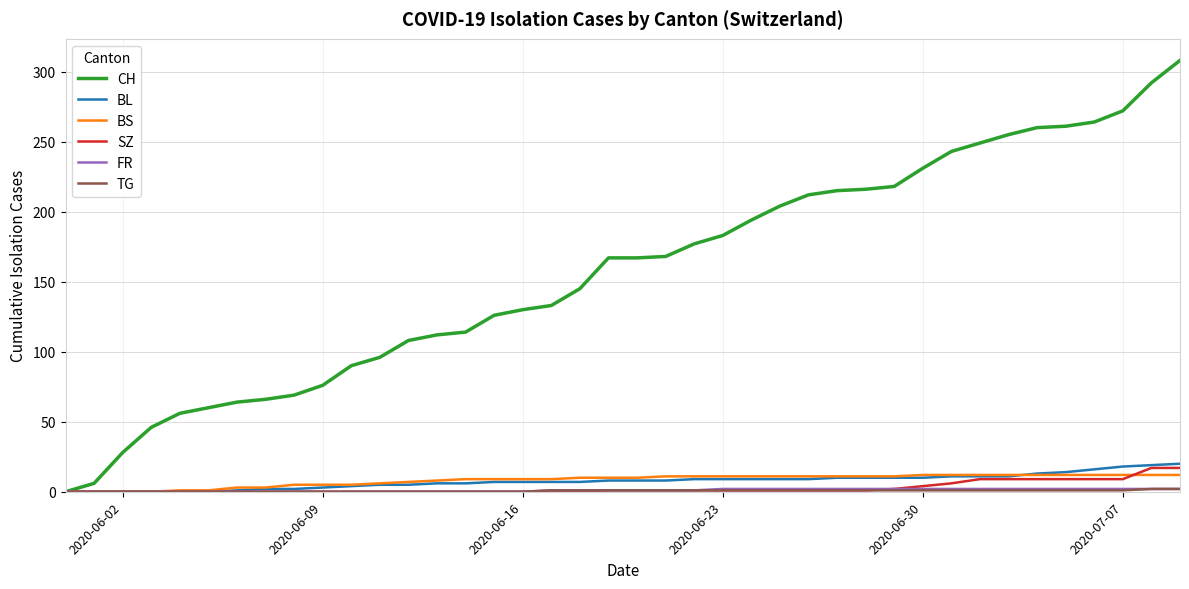

What is the highest value of the SZ series?

17